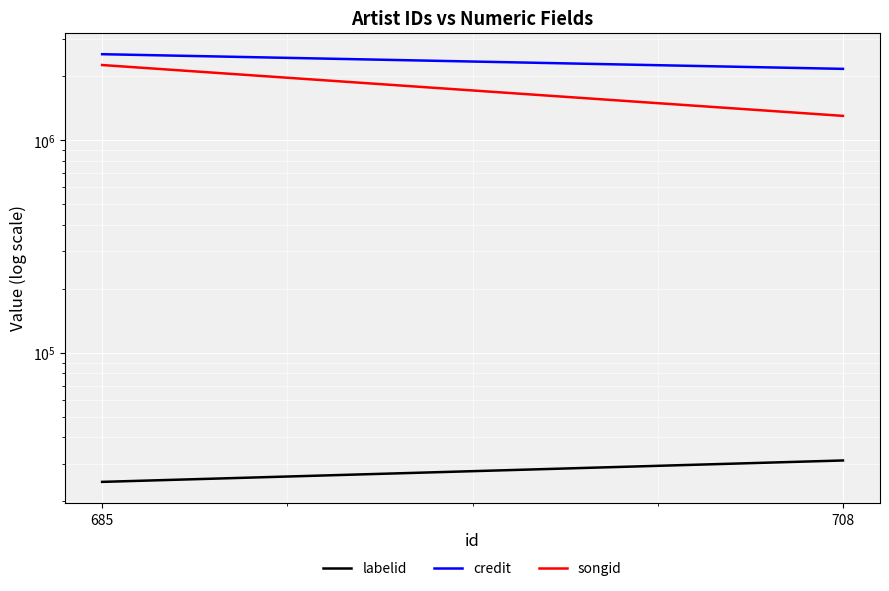

Is this an area chart (filled region under the line)?

No